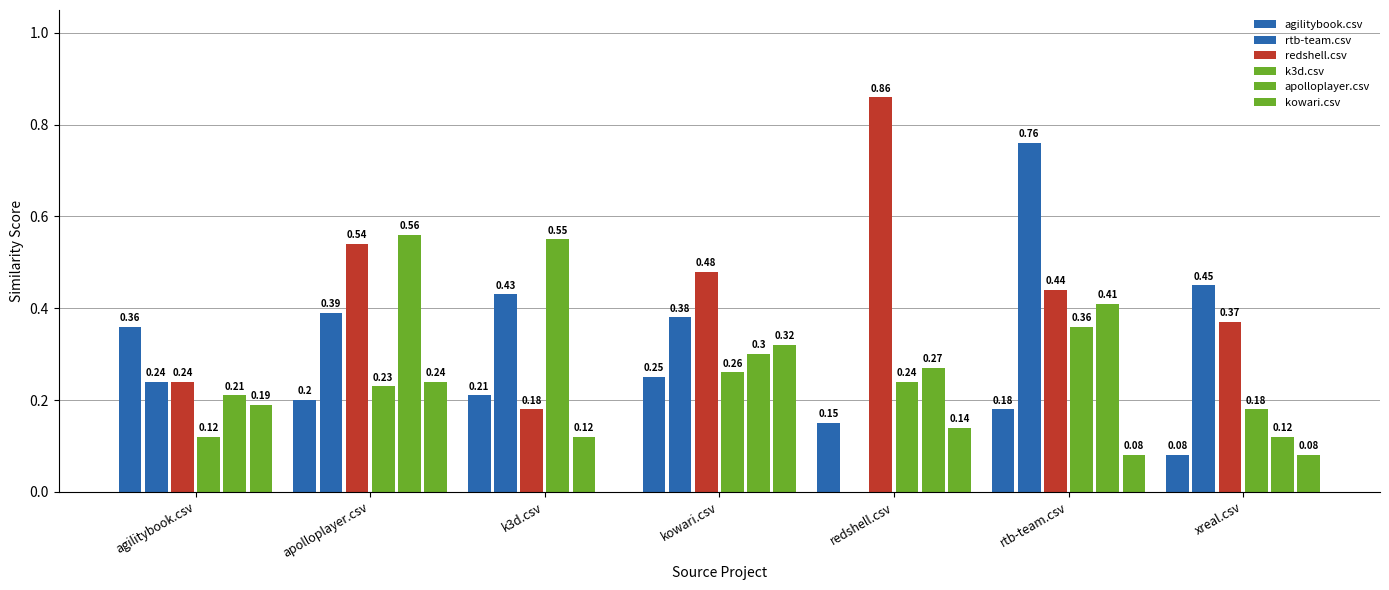

How many categories are shown in the chart?

7